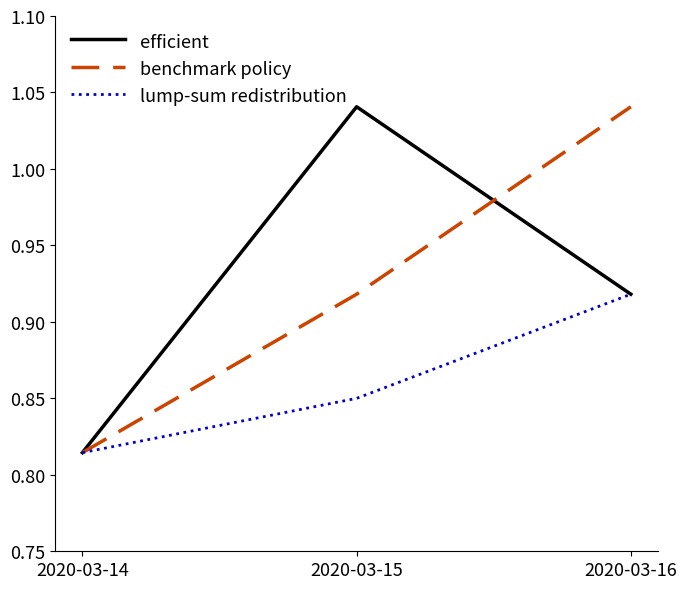

The value of lump-sum redistribution at 2020-03-14 is 1.4. True or false?

False